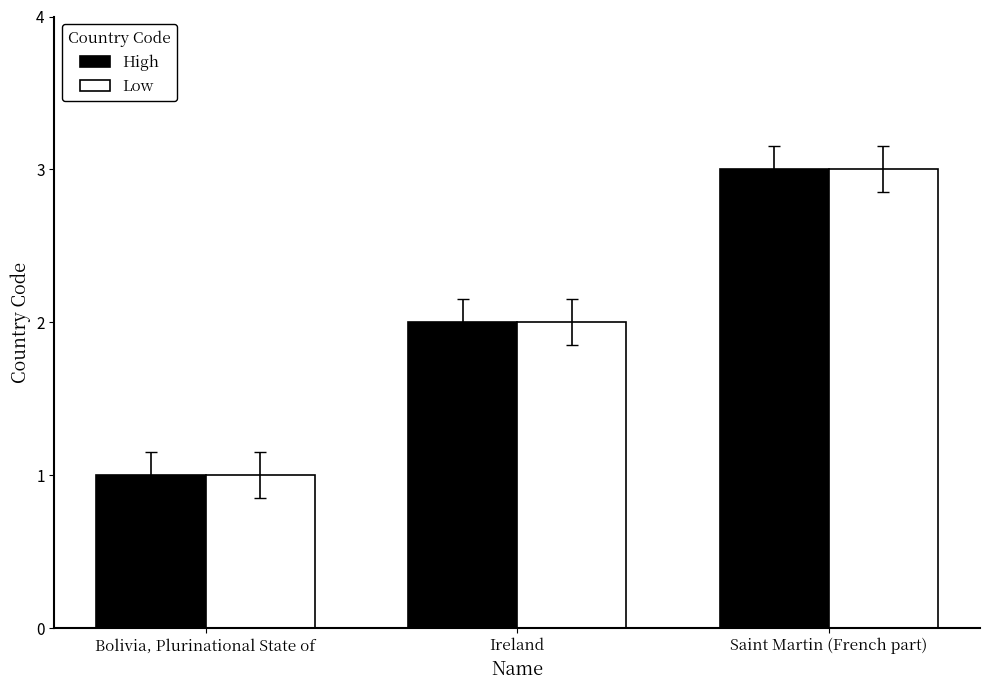

What is the total value across all series at Bolivia, Plurinational State of?

2